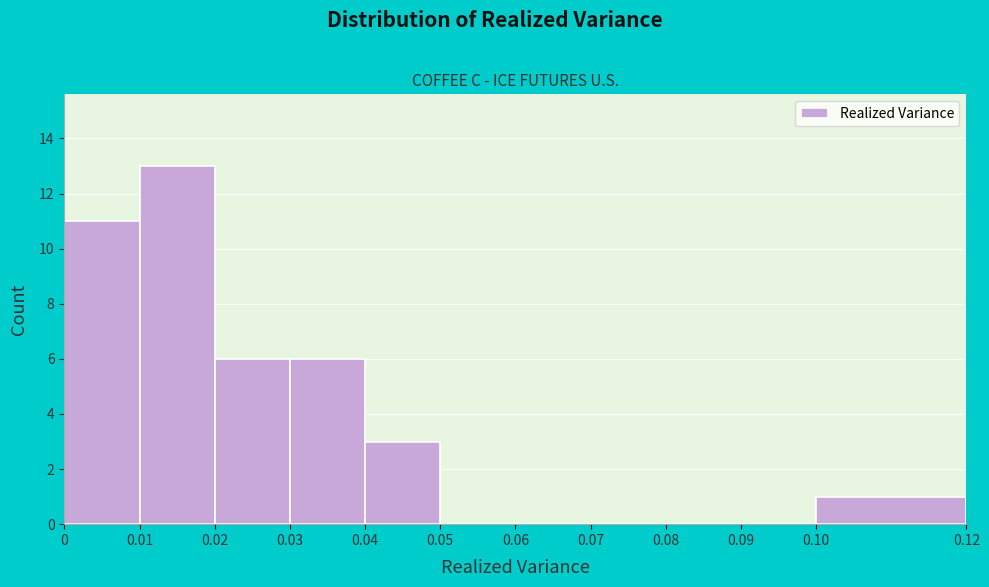

Reading left to right, transcribe this chart: for each bar, give the range it covers on the x-axis and its height. The values are not printed on the chart, so give them approximately, as read against the axis.

0 to 0.01: 11
0.01 to 0.02: 13
0.02 to 0.03: 6
0.03 to 0.04: 6
0.04 to 0.05: 3
0.05 to 0.06: 0
0.06 to 0.07: 0
0.07 to 0.08: 0
0.08 to 0.09: 0
0.09 to 0.10: 0
0.10 to 0.12: 1